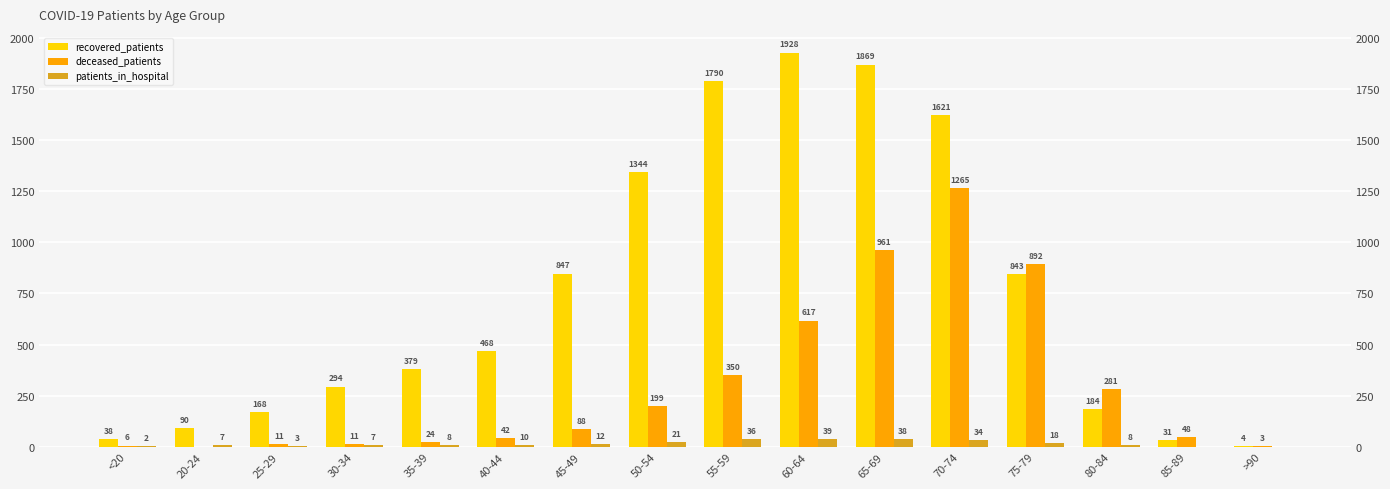

At <20, list the series in order from smallest to largest.

patients_in_hospital, deceased_patients, recovered_patients